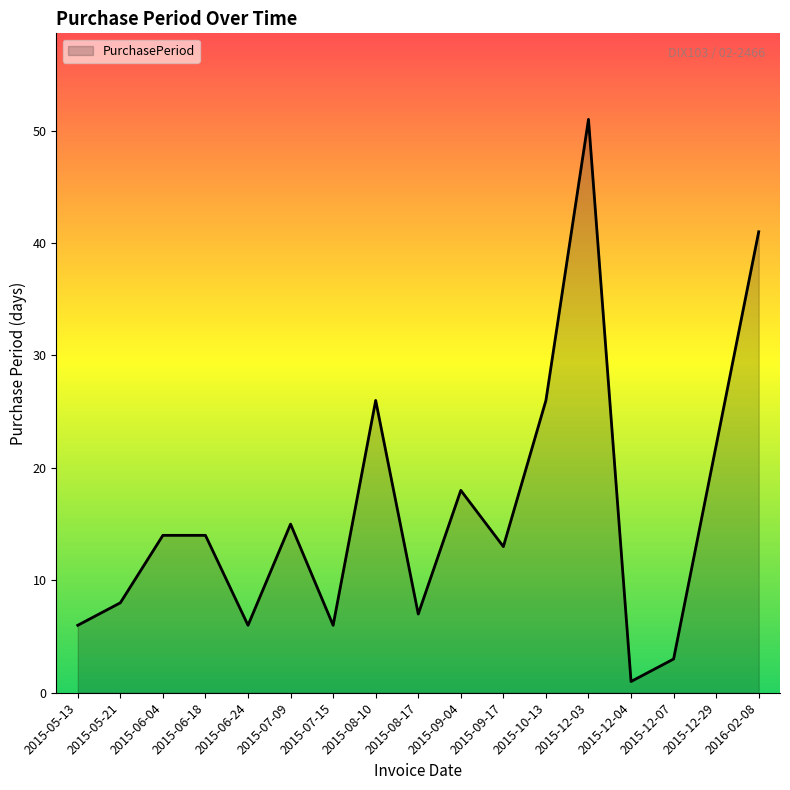

What is the difference between the second highest and second lowest values?

38